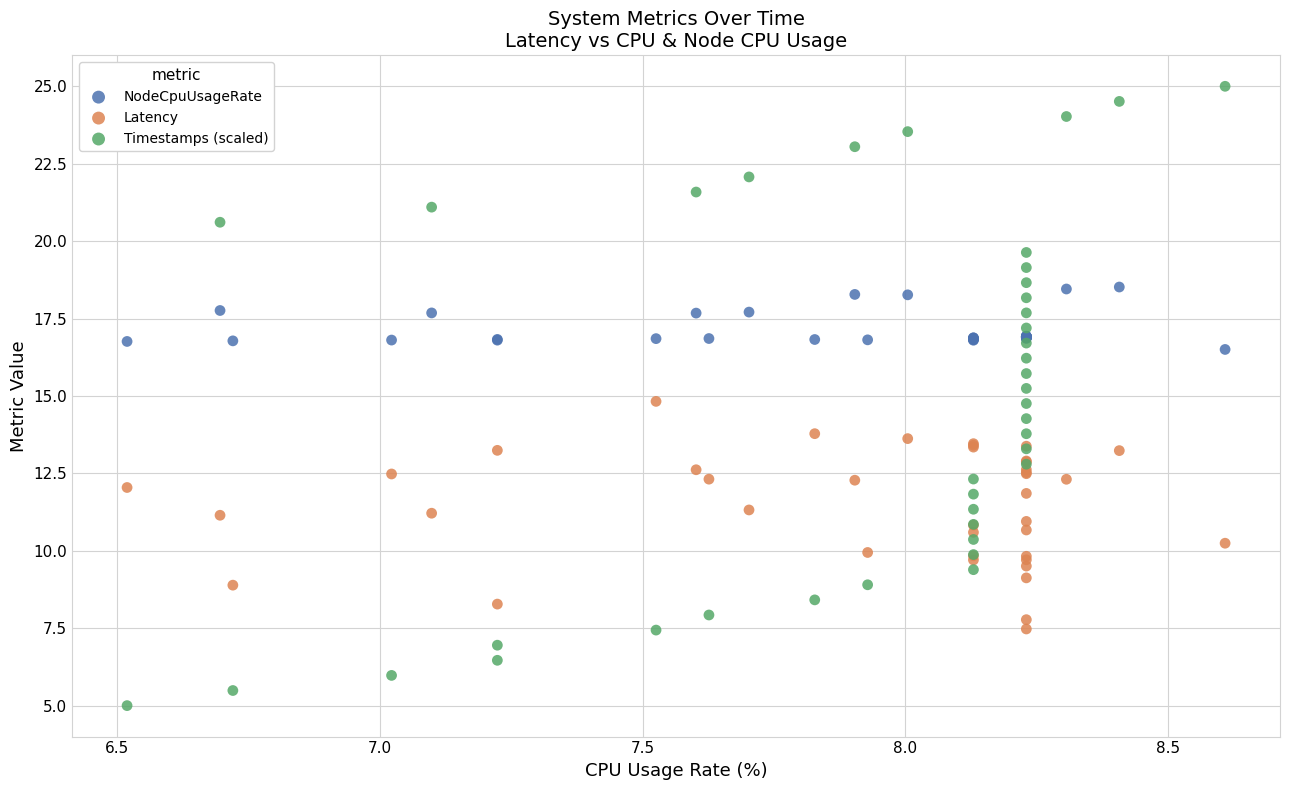

Which series has the widest spread of Y values?

Timestamps (scaled)